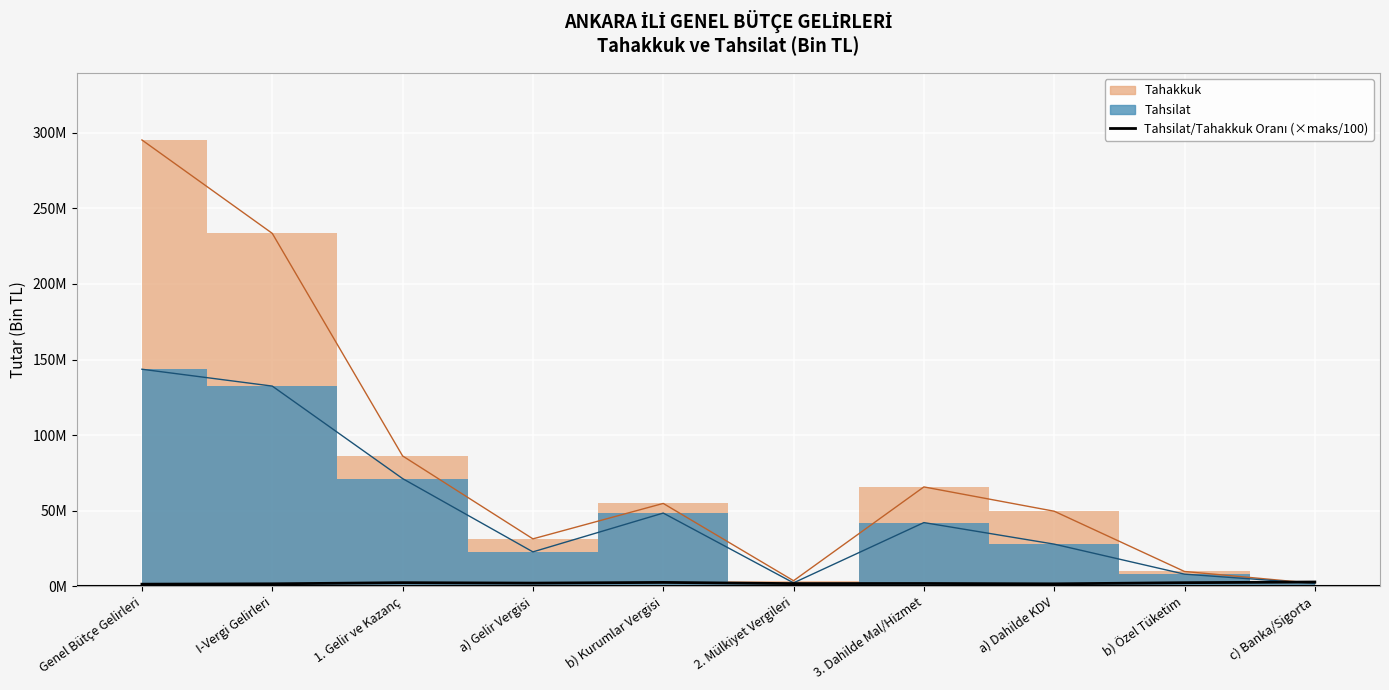

Where is the data nearest to the value 2160391?

a) Gelir Vergisi